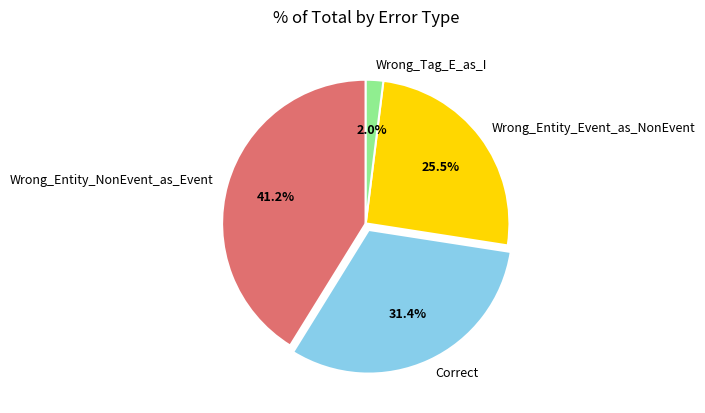

What is the ratio of the value at Correct to the value at Wrong_Entity_NonEvent_as_Event?

0.8